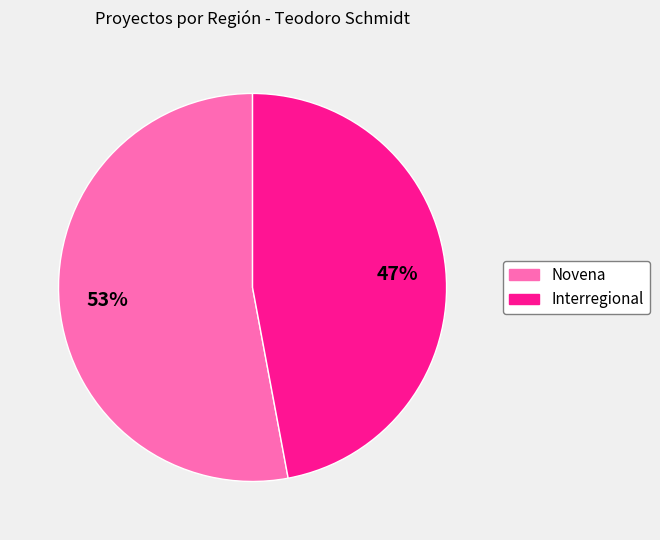

Is Interregional the majority of the pie?

No